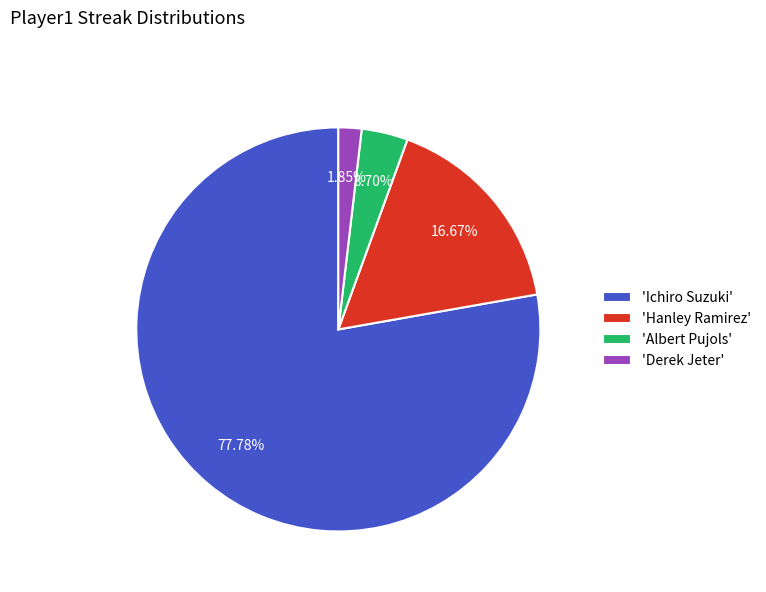

Do 'Albert Pujols' and 'Hanley Ramirez' together represent more than half of the pie?

No